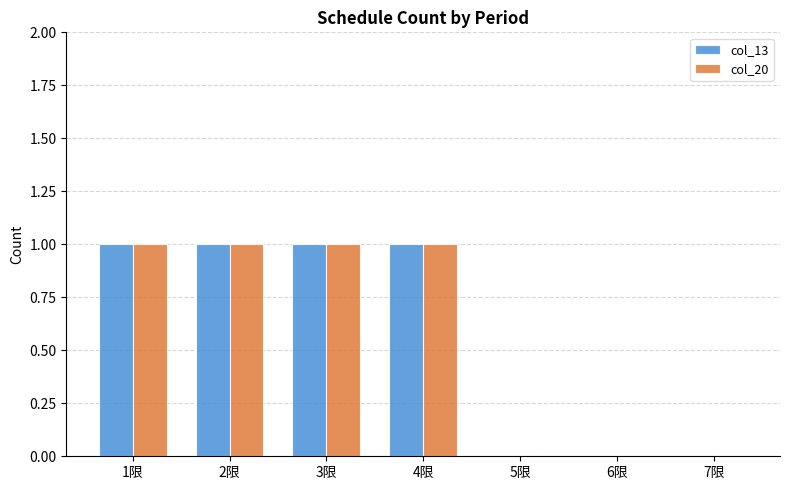

What is the sum of all col_20 values?

4